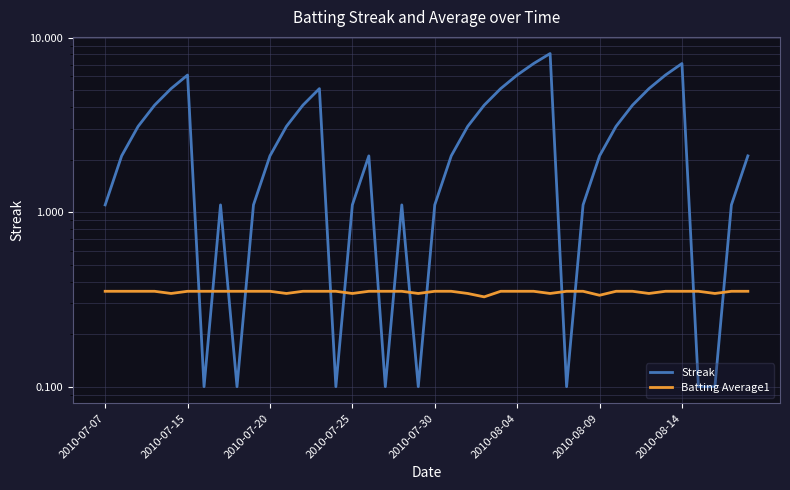

Is this an area chart (filled region under the line)?

No